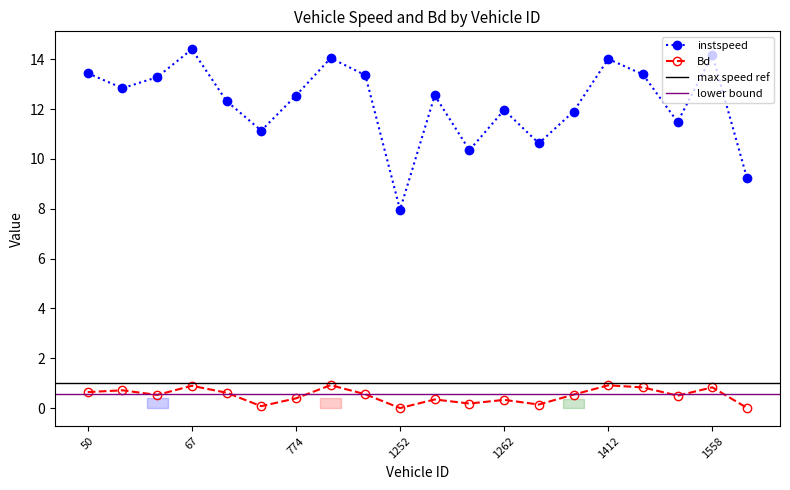

What is the value of the instspeed point at the 2nd from the left?

12.8